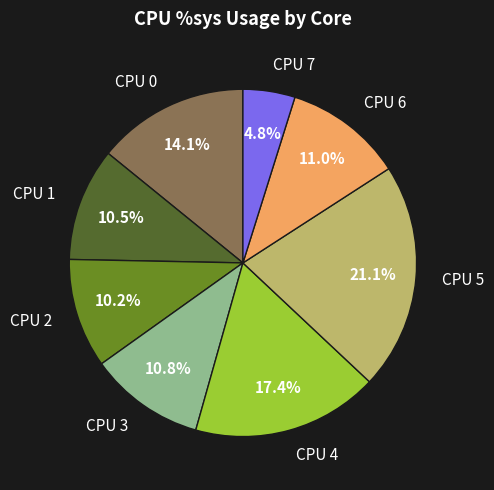

To the nearest percent, what is the difference between the largest and smallest slice percentages?

16%